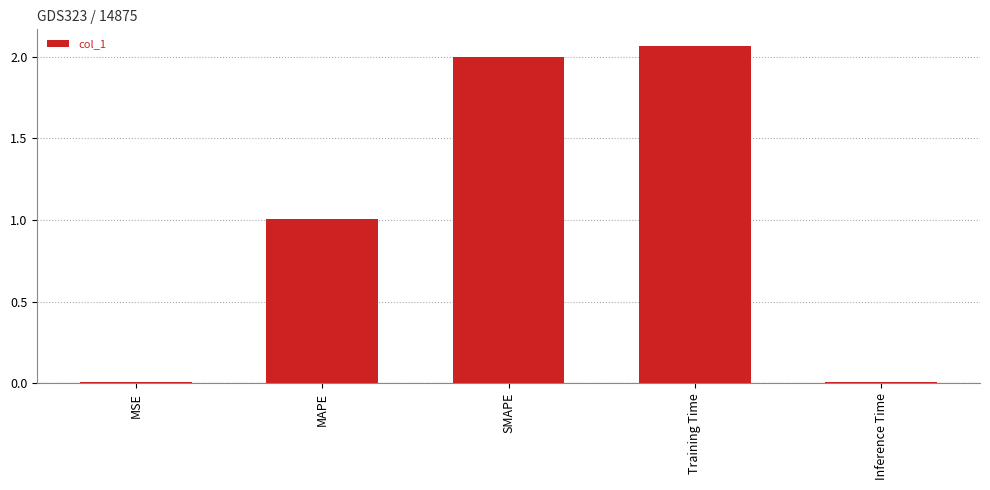

What is the label of the 2nd bar from the right?

Training Time